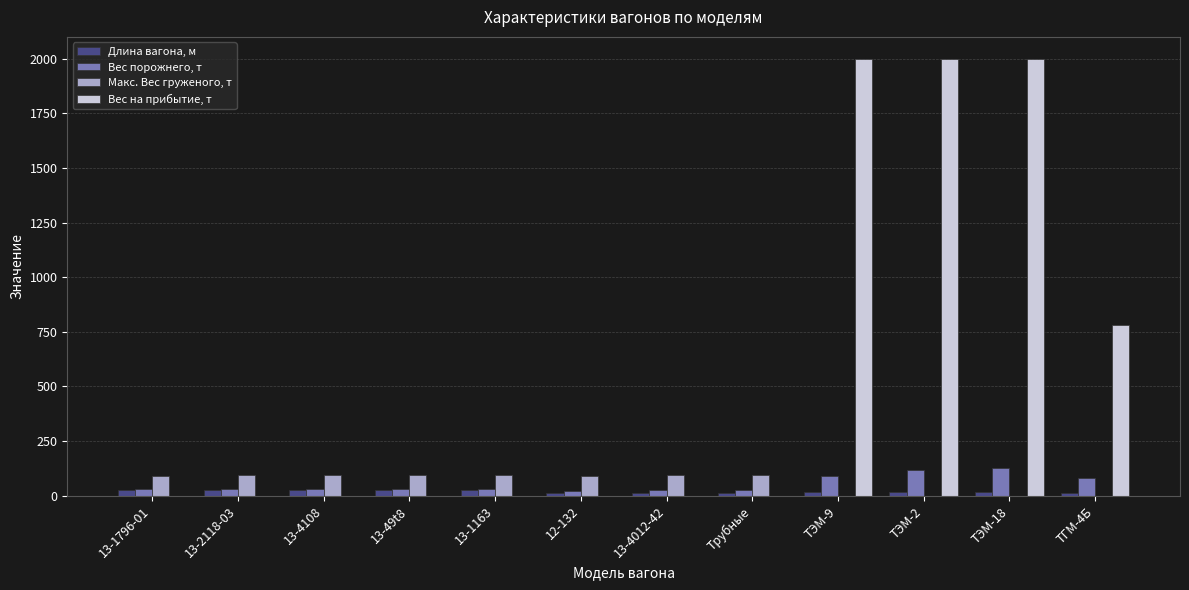

Between 13-2118-03 and ТЭМ-2, which series saw the biggest shift?

Вес на прибытие, т